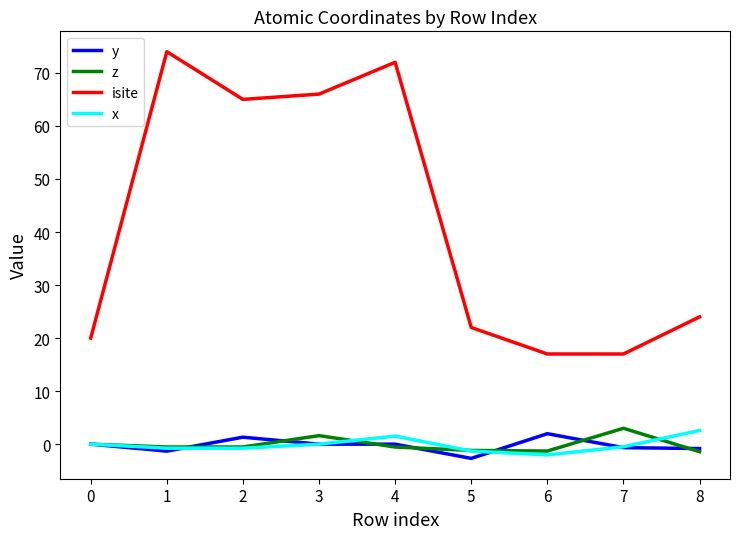

Is the value of y at 7 greater than the value of isite at 8?

No